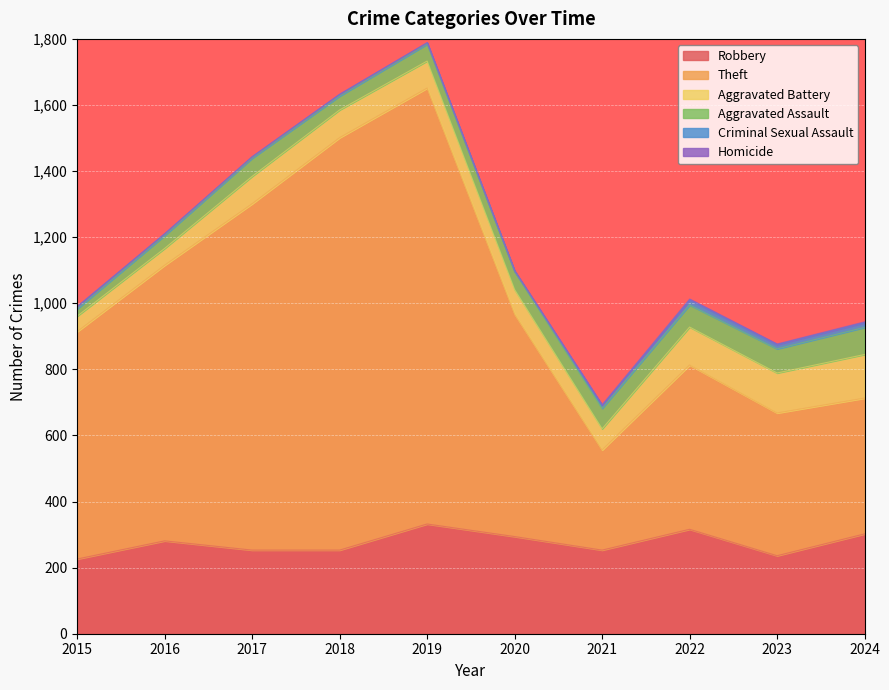

True or false: Criminal Sexual Assault and Theft cross at least once.

False